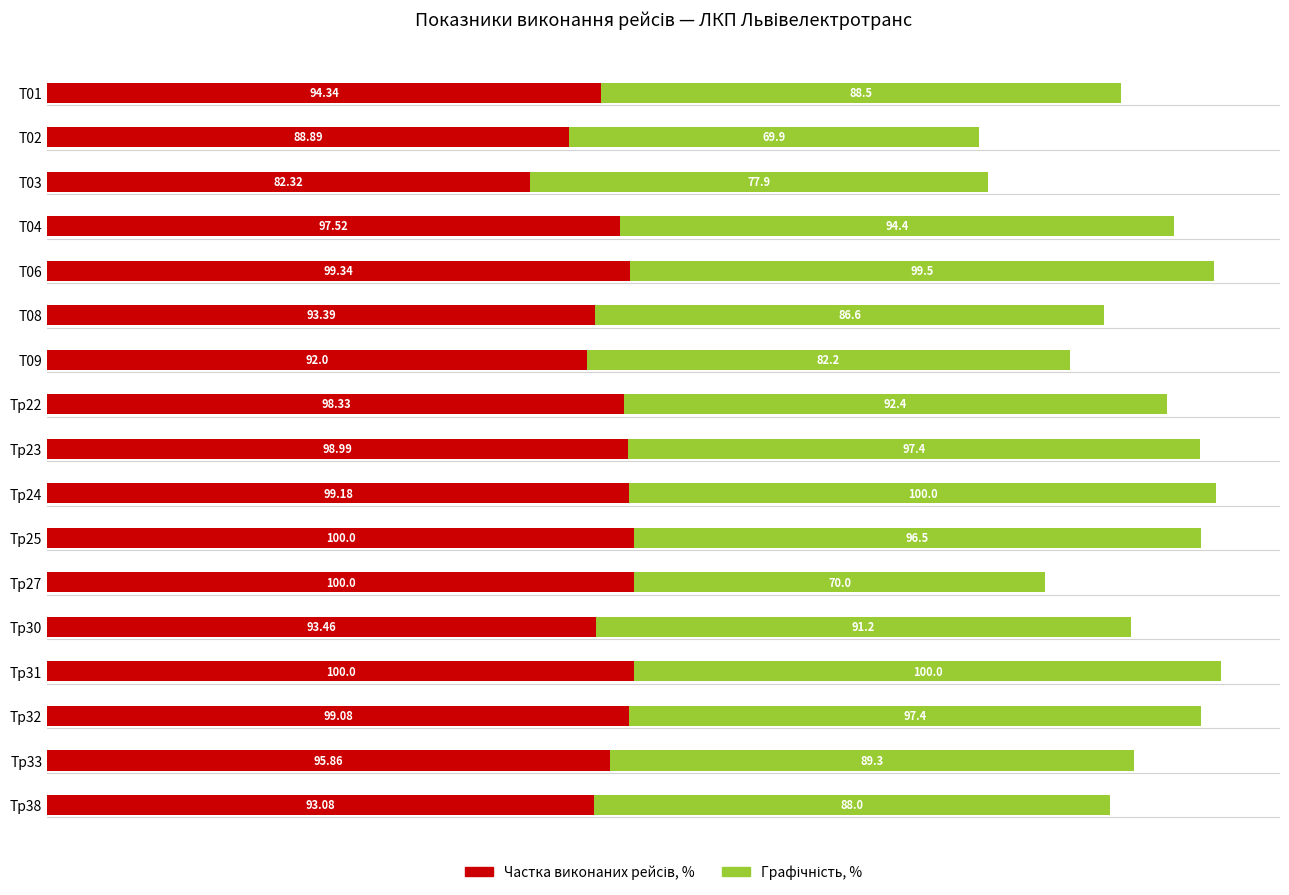

What is the total value across all series at Т06?

198.8